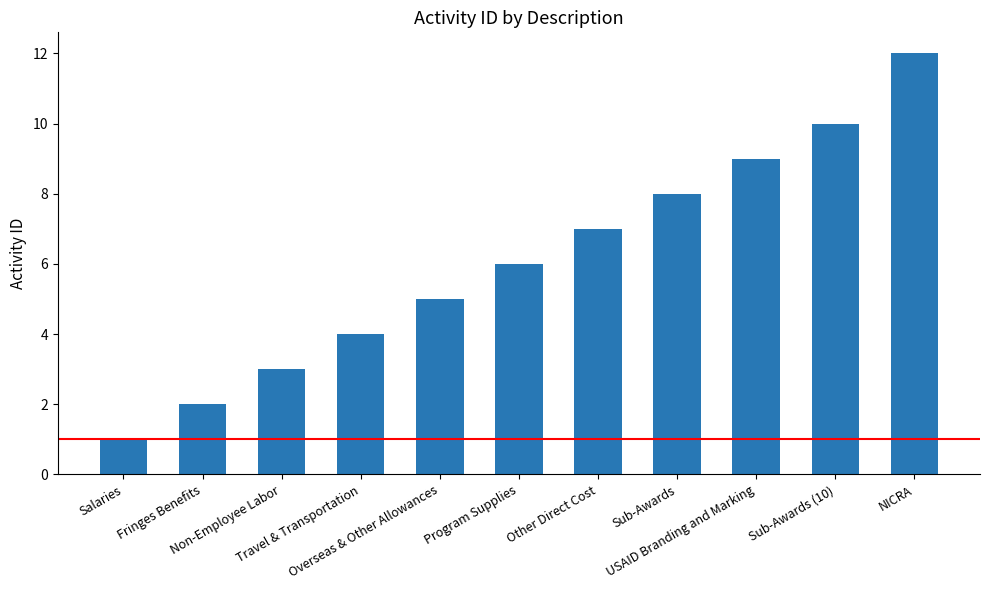

List the labels in order of value, smallest first.

Salaries, Fringes Benefits, Non-Employee Labor, Travel & Transportation, Overseas & Other Allowances, Program Supplies, Other Direct Cost, Sub-Awards, USAID Branding and Marking, Sub-Awards (10), NICRA